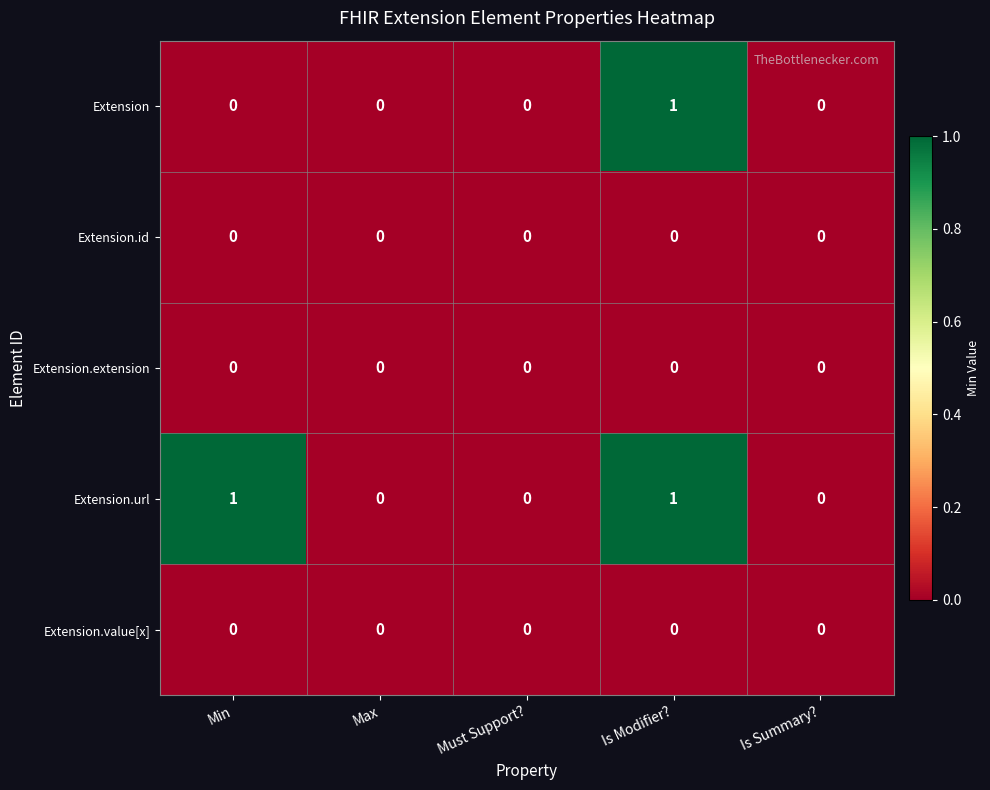

Count the number of categories in the chart.

5